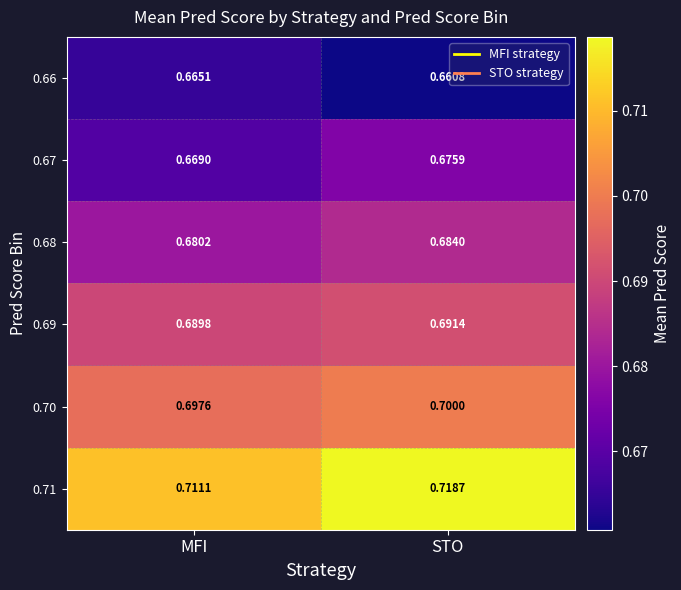

Which series has the widest spread of values?

0.71